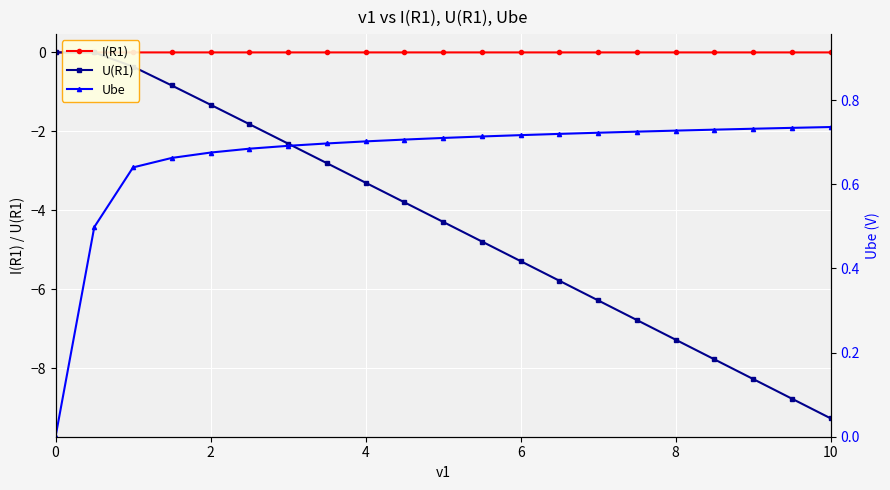

The value of I(R1) at 10 is -0.0. True or false?

True